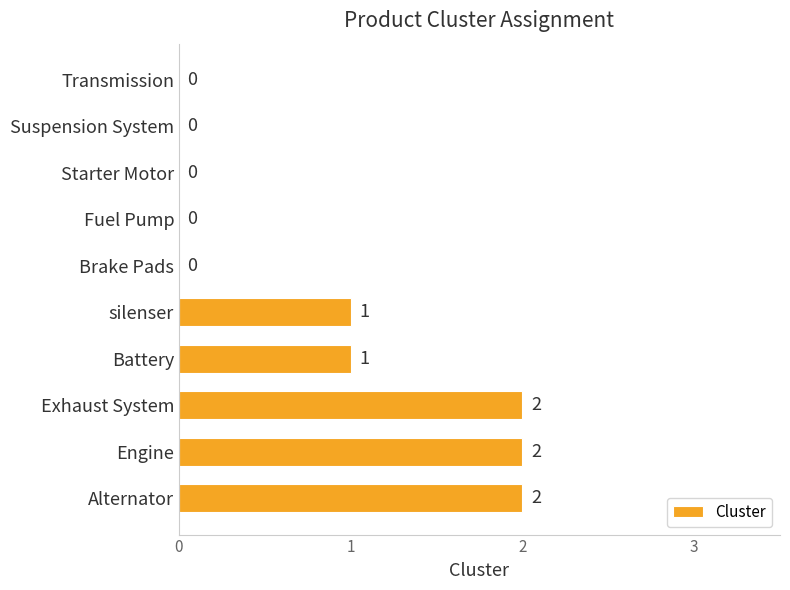

Reading bottom to top, extract all data points from this chart.

Alternator=2	Engine=2	Exhaust System=2	Battery=1	silenser=1	Brake Pads=0	Fuel Pump=0	Starter Motor=0	Suspension System=0	Transmission=0